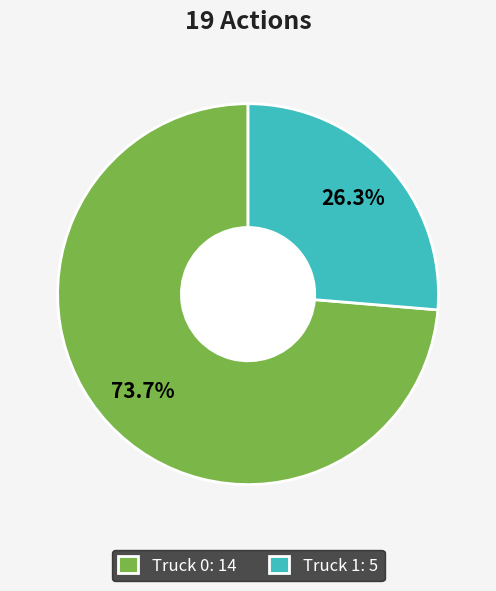

How many slices are in this pie chart?

2